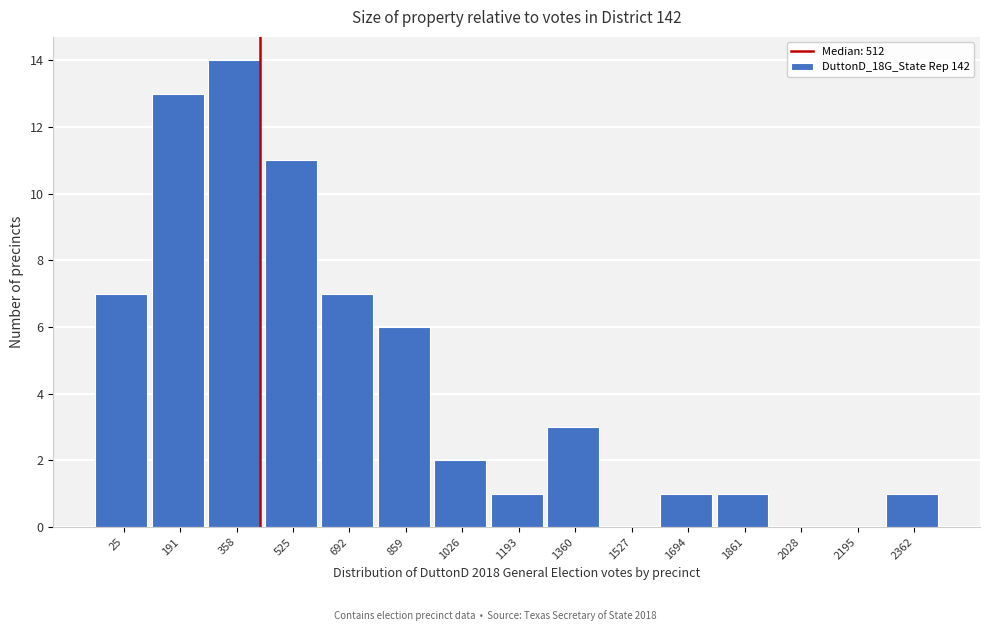

Reading right to left, what are all the values shown in this chart?

2362=1	2195=0	2028=0	1861=1	1694=1	1527=0	1360=3	1193=1	1026=2	859=6	692=7	525=11	358=14	191=13	25=7